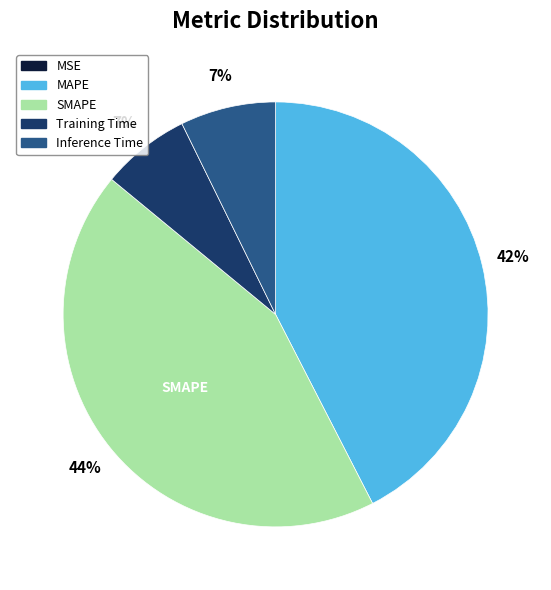

What is the ratio of the value at SMAPE to the value at MAPE?

1.0